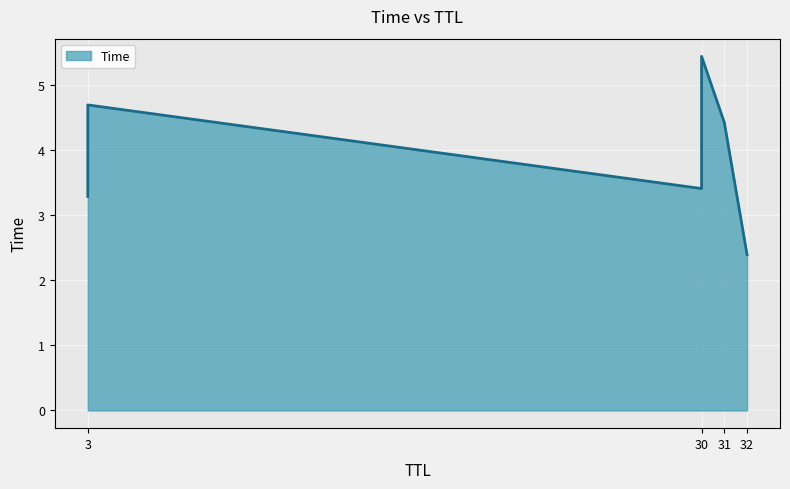

What is the average value?

3.9